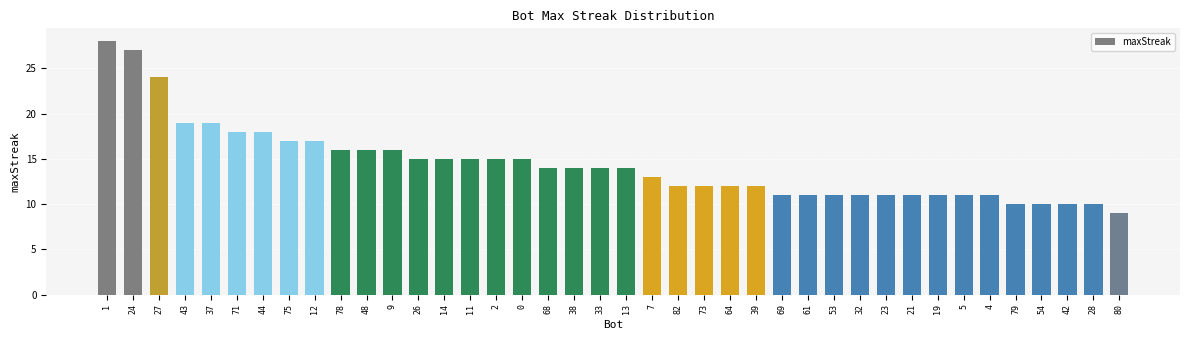

What is the change in value from 1 to 33?

-14